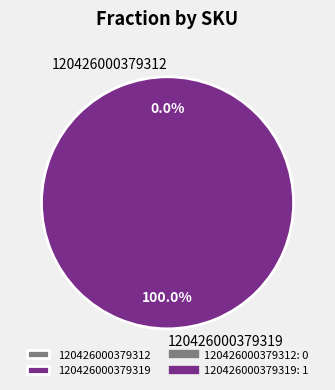

How many slices are in this pie chart?

2